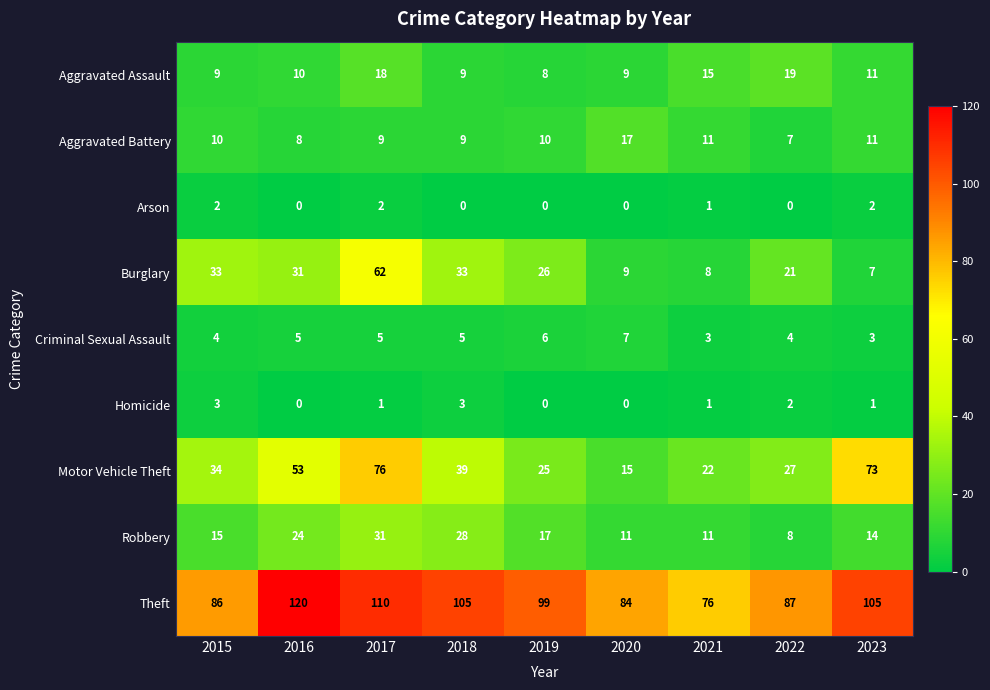

True or false: Arson has a value of 1 at 2019.

False